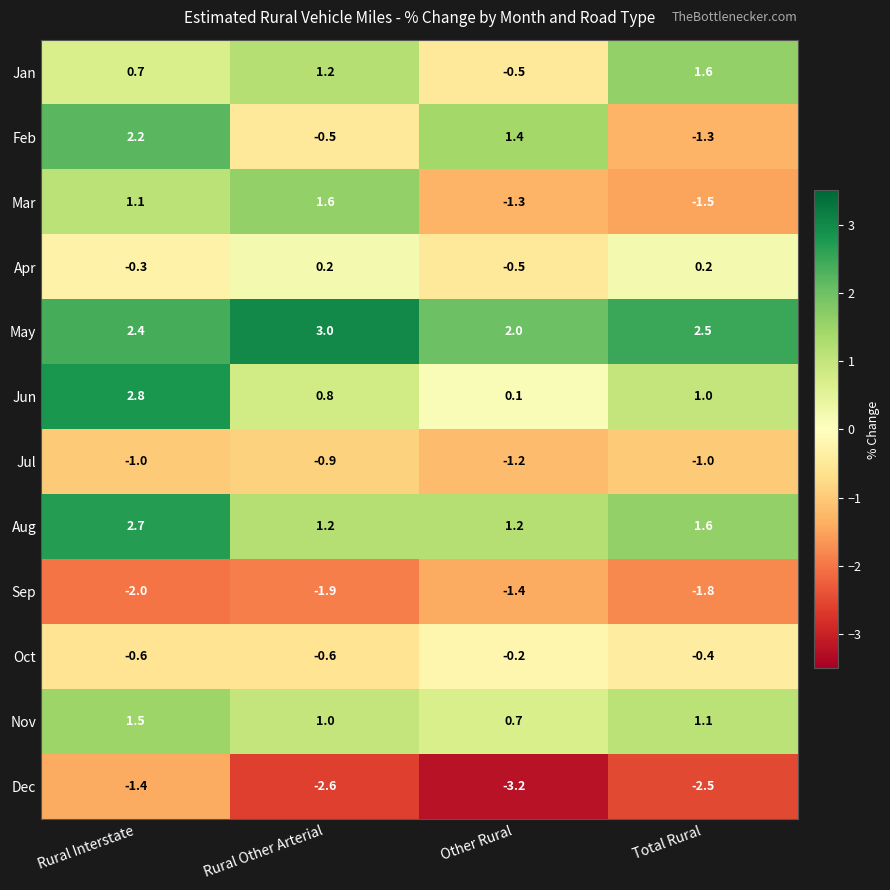

Which category has the highest value across all series?

Rural Other Arterial